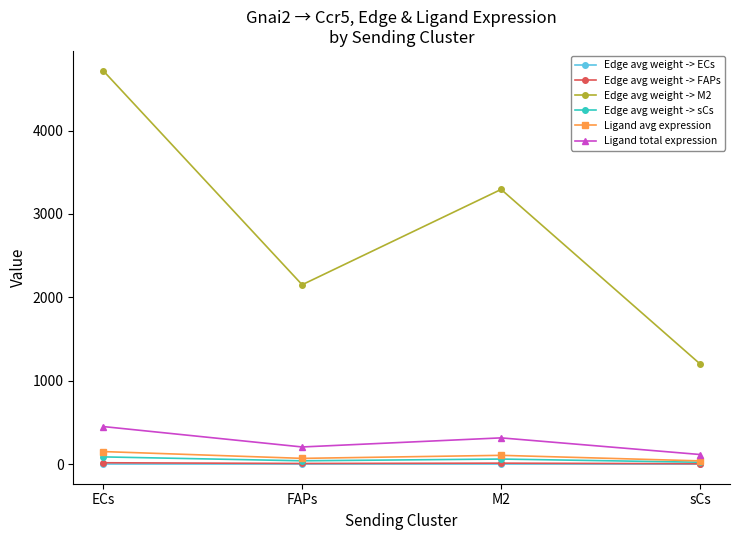

Which series has the largest range (max minus min)?

Edge avg weight -> M2